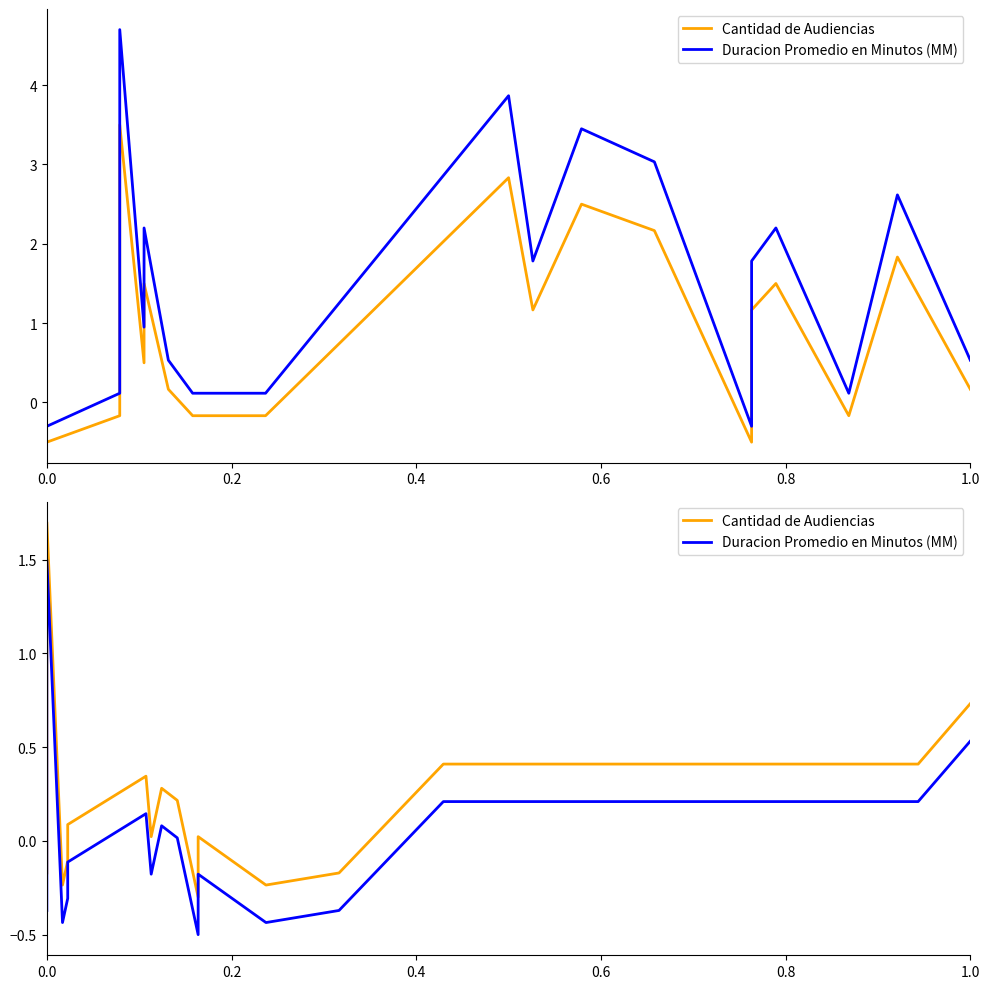

The Cantidad de Audiencias series shows -0.1 at 16. True or false?

False